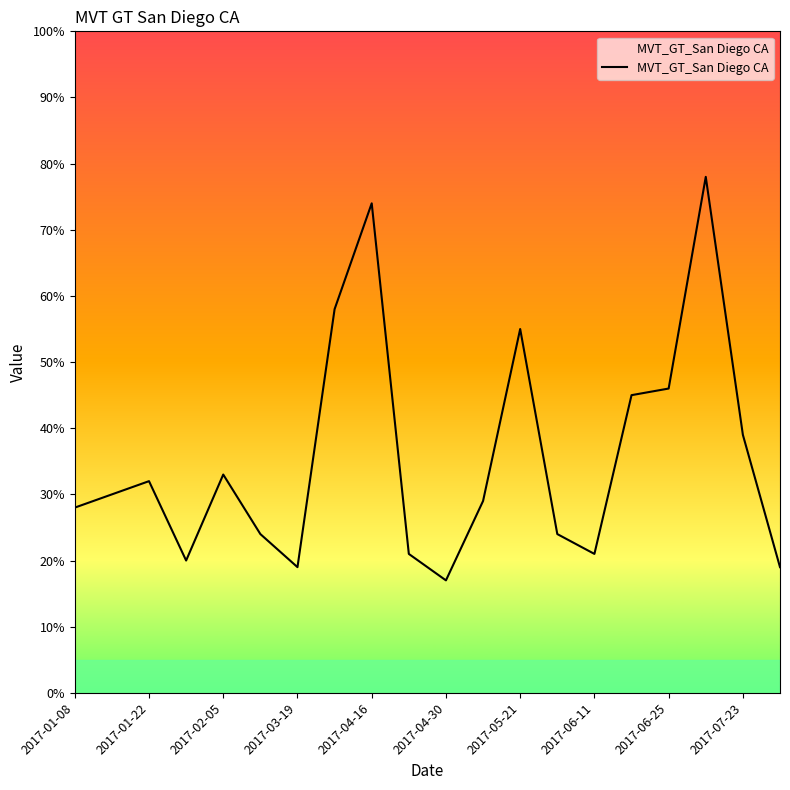

What is the greatest value displayed?

78